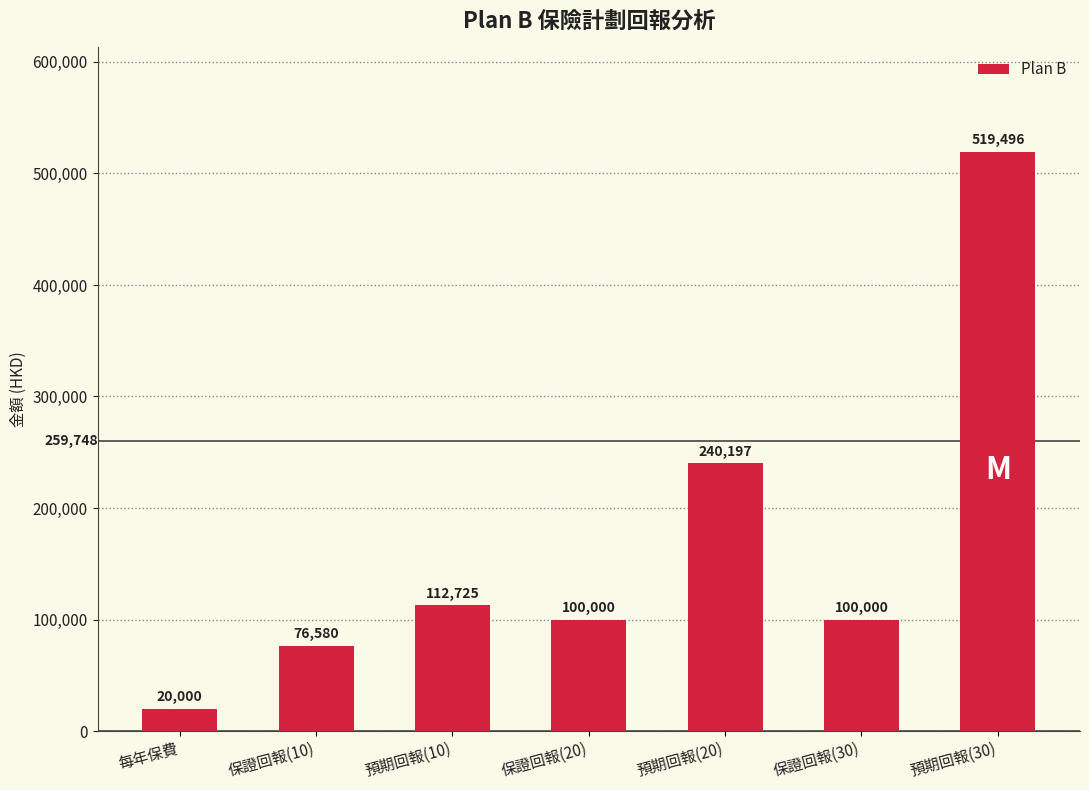

How many bars are there in total?

7